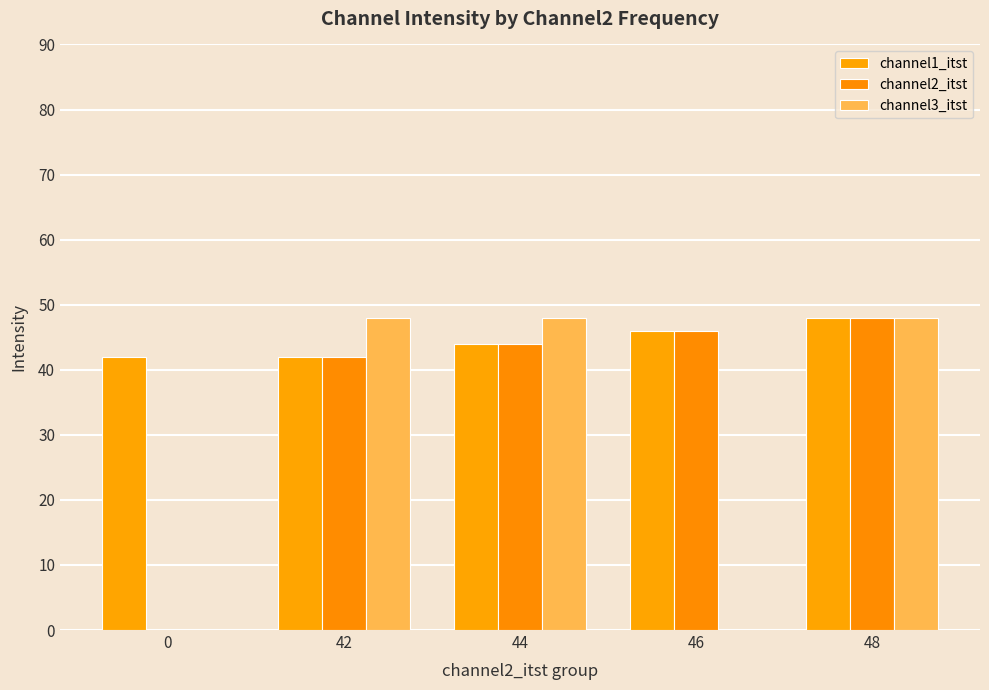

Are the bars grouped side by side (vs. stacked)?

Yes